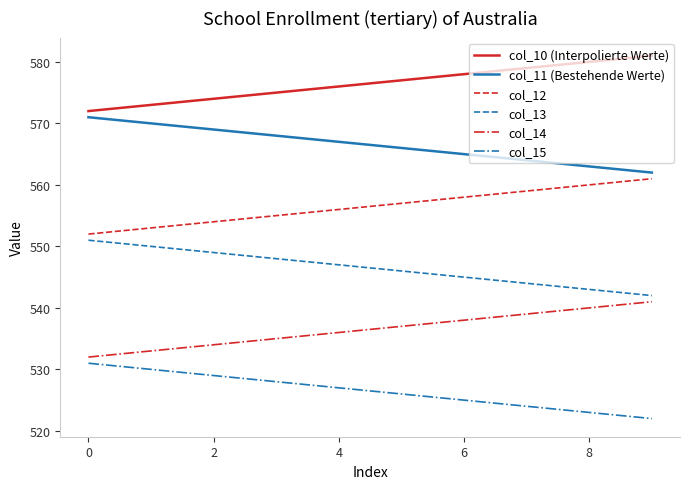

Reading right to left, what are all the values shown in this chart?

col_10 (Interpolierte Werte): 581.0	580.0	579.0	578.0	577.0	576.0	575.0	574.0	573.0	572.0
col_11 (Bestehende Werte): 562.0	563.0	564.0	565.0	566.0	567.0	568.0	569.0	570.0	571.0
col_12: 561.0	560.0	559.0	558.0	557.0	556.0	555.0	554.0	553.0	552.0
col_13: 542.0	543.0	544.0	545.0	546.0	547.0	548.0	549.0	550.0	551.0
col_14: 541.0	540.0	539.0	538.0	537.0	536.0	535.0	534.0	533.0	532.0
col_15: 522.0	523.0	524.0	525.0	526.0	527.0	528.0	529.0	530.0	531.0